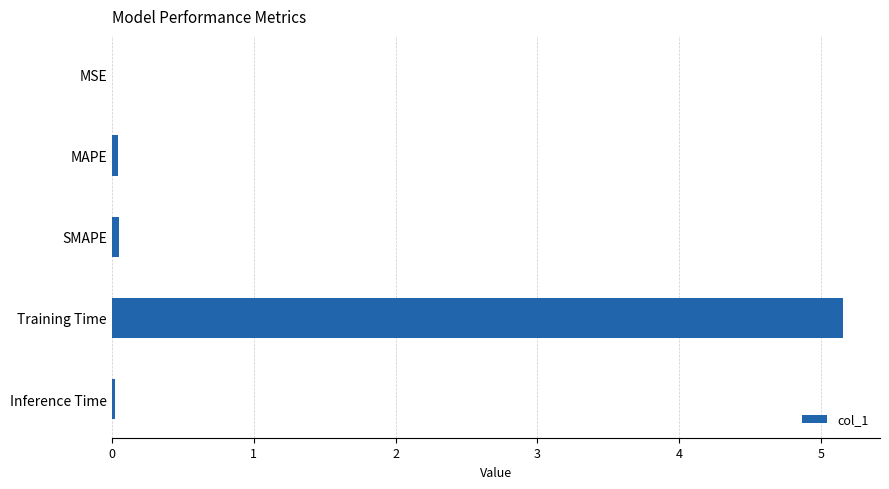

Is it true that the value at Inference Time is 0.0?

True